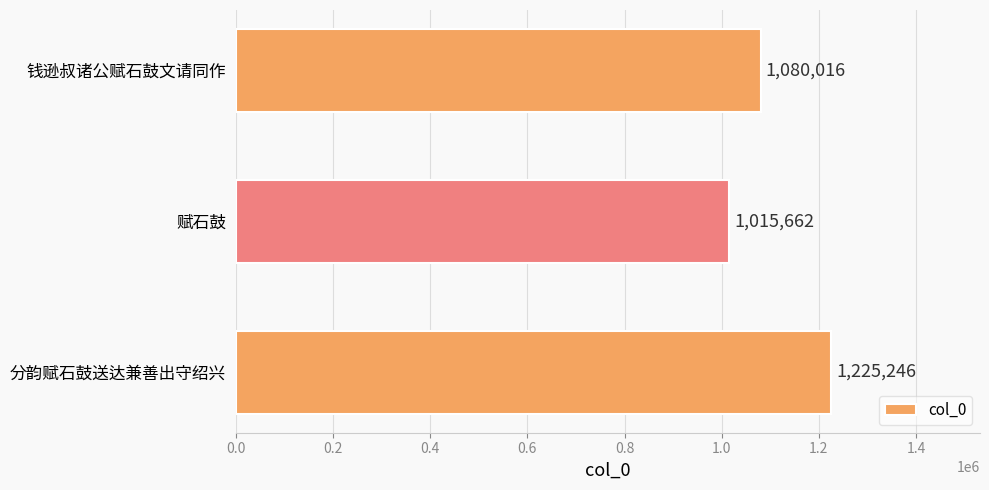

List the labels in order of value, smallest first.

赋石鼓, 钱逊叔诸公赋石鼓文请同作, 分韵赋石鼓送达兼善出守绍兴